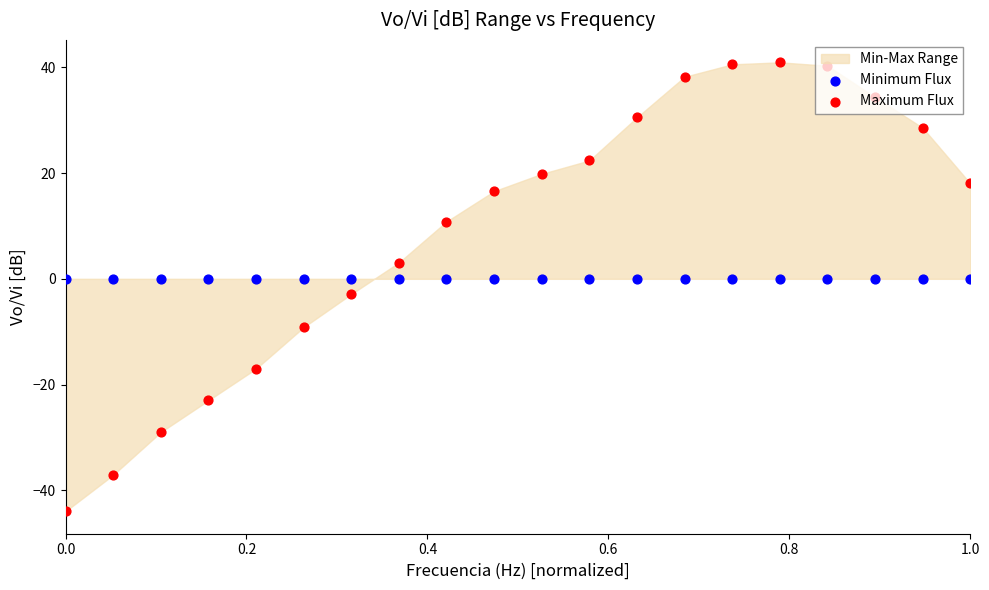

Which series reaches the minimum Y coordinate?

Maximum Flux